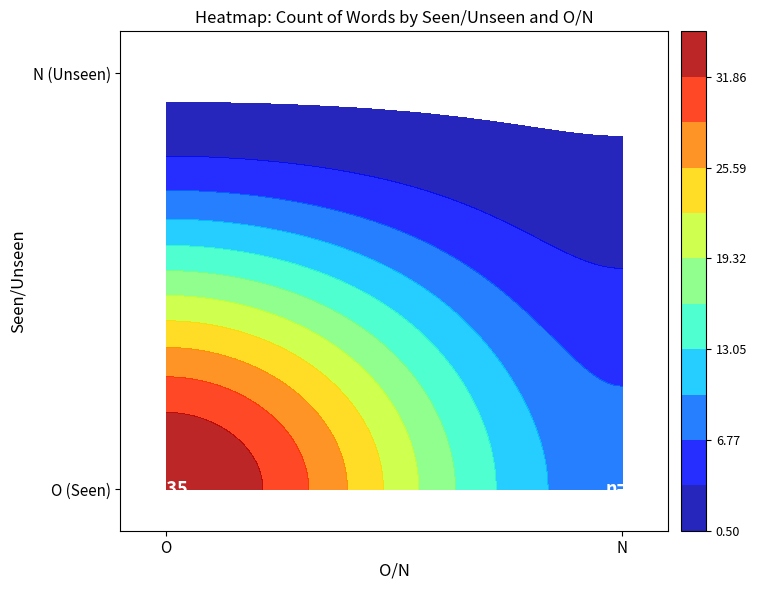

The value at O_N is 11. True or false?

False